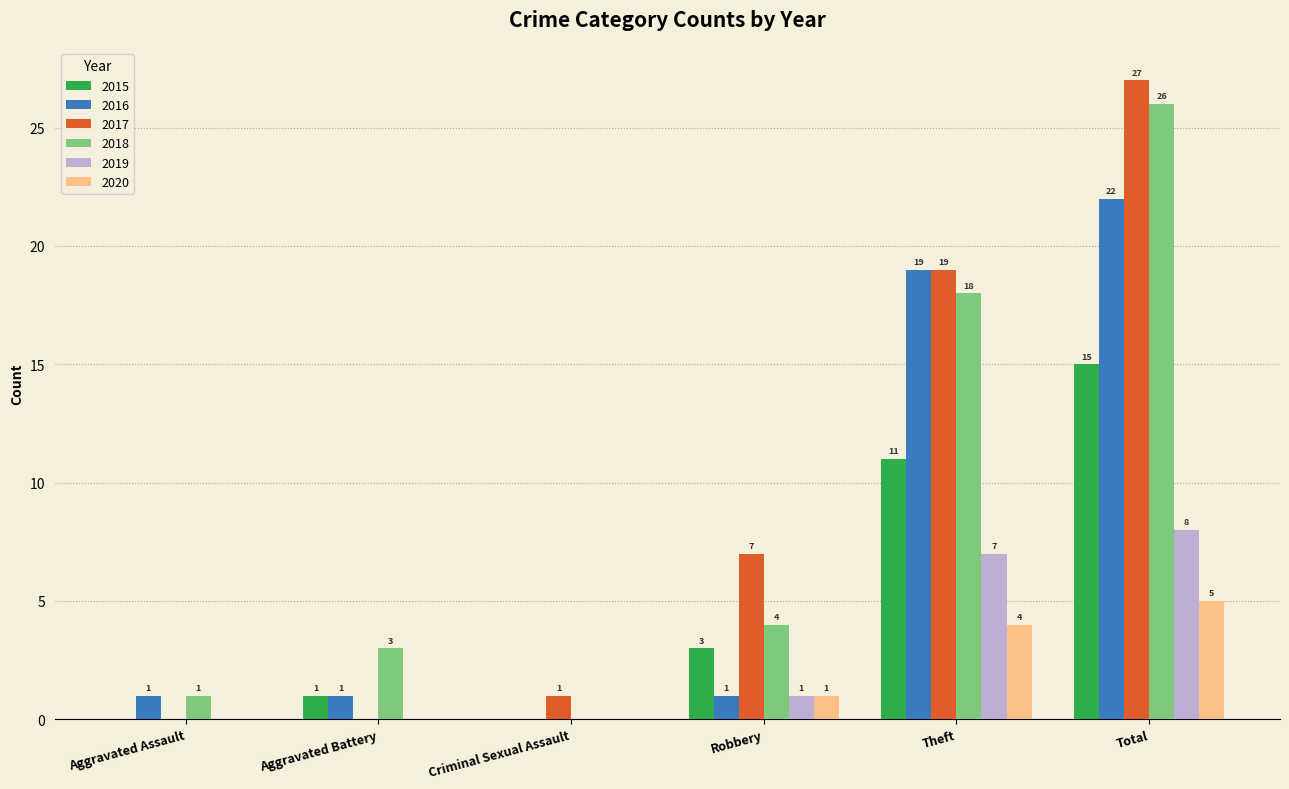

What value does the 2018 series have at Total, to the nearest 5?

25